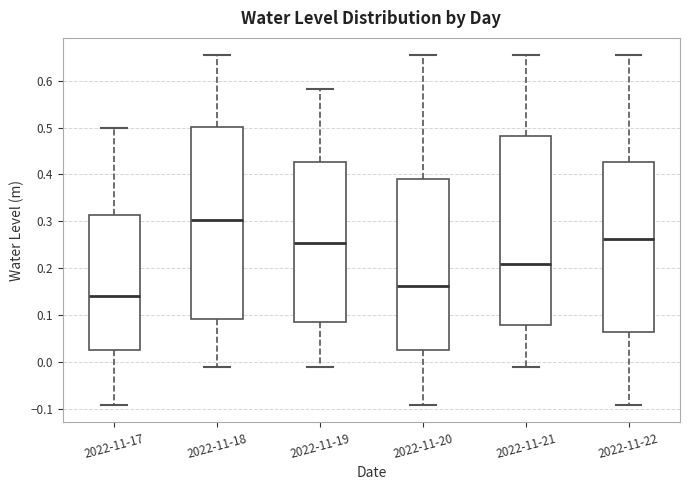

Reading left to right, read every box against the y-axis: the position of its median line, the range the box covers, and the ends of its whiskers. The values are not printed on the chart, so give them approximately, as read against the axis.

2022-11-17: median 0.14, box 0.03 to 0.31, whiskers -0.09 to 0.50
2022-11-18: median 0.30, box 0.09 to 0.50, whiskers -0.01 to 0.65
2022-11-19: median 0.25, box 0.09 to 0.43, whiskers -0.01 to 0.58
2022-11-20: median 0.16, box 0.03 to 0.39, whiskers -0.09 to 0.65
2022-11-21: median 0.21, box 0.08 to 0.48, whiskers -0.01 to 0.65
2022-11-22: median 0.26, box 0.06 to 0.43, whiskers -0.09 to 0.65